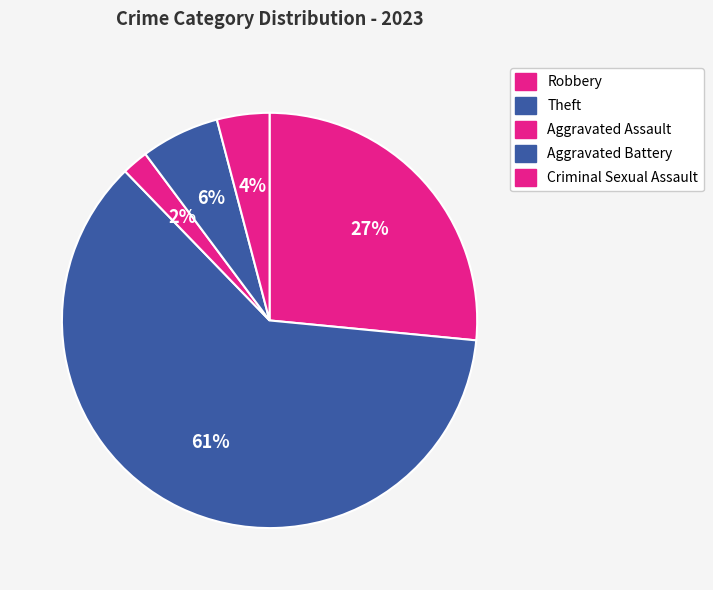

Is it true that Robbery is 13% of the pie?

False